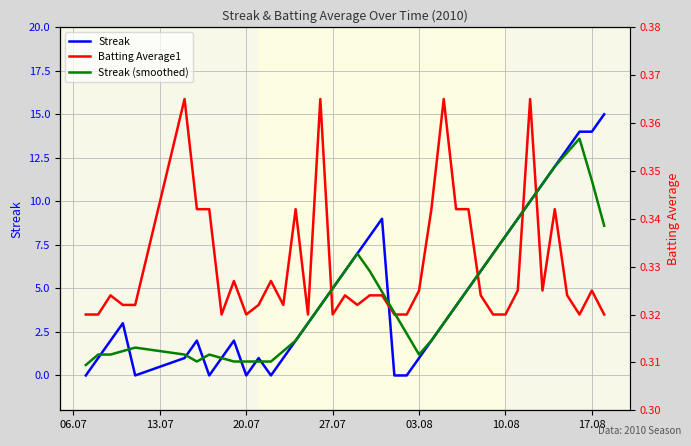

What is the value of the Batting Average1 point at the 14th from the left?

0.3